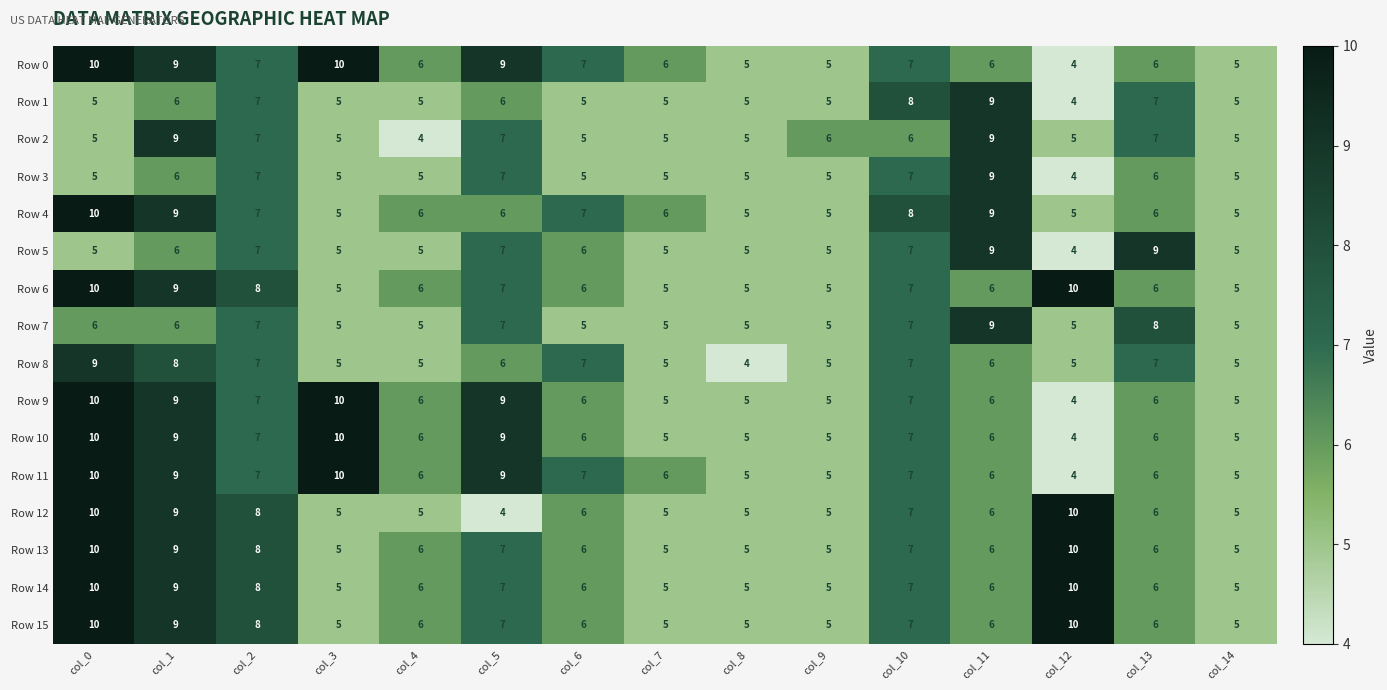

What is the total value across all series at col_10?

113